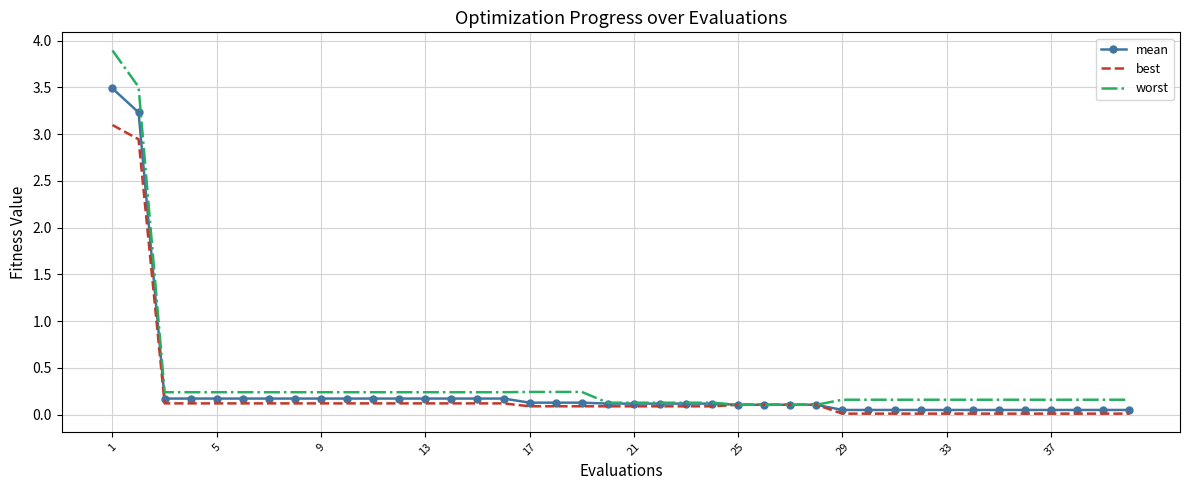

List the series in order of their peak value, lowest first.

best, mean, worst